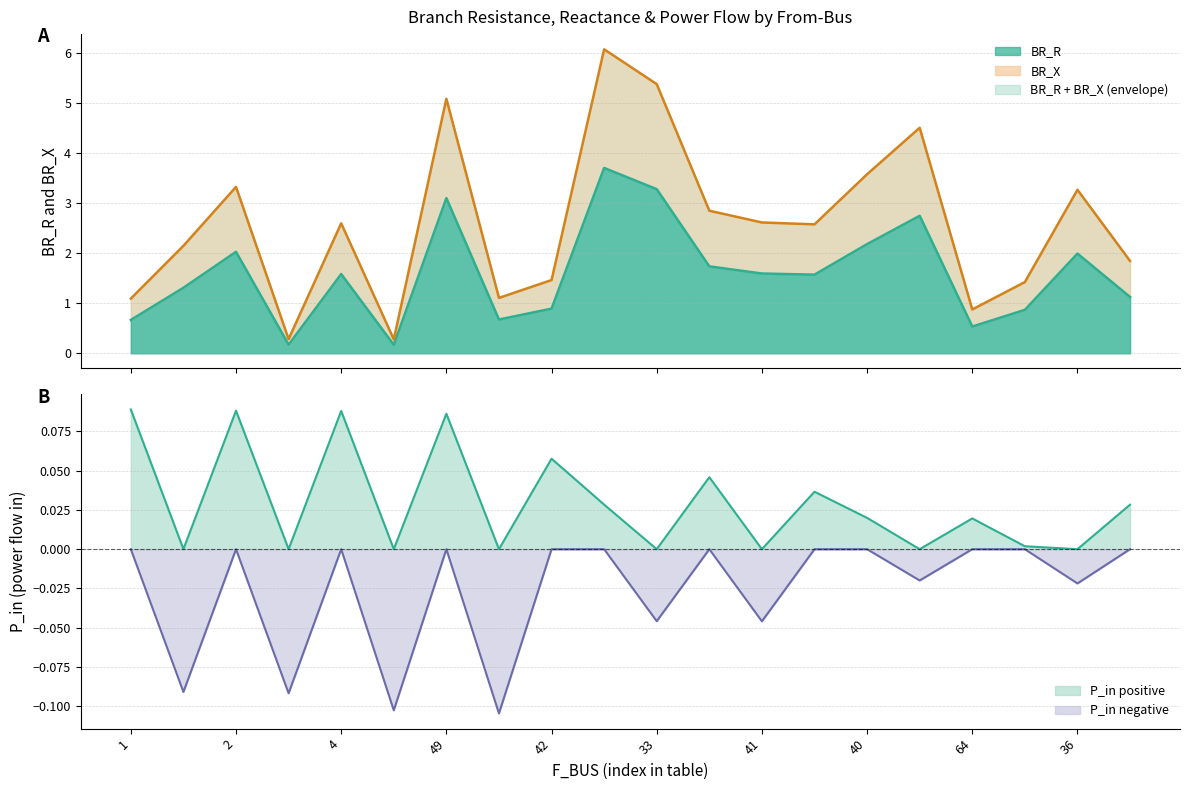

True or false: BR_X has more than 1 points higher than both neighbors.

True